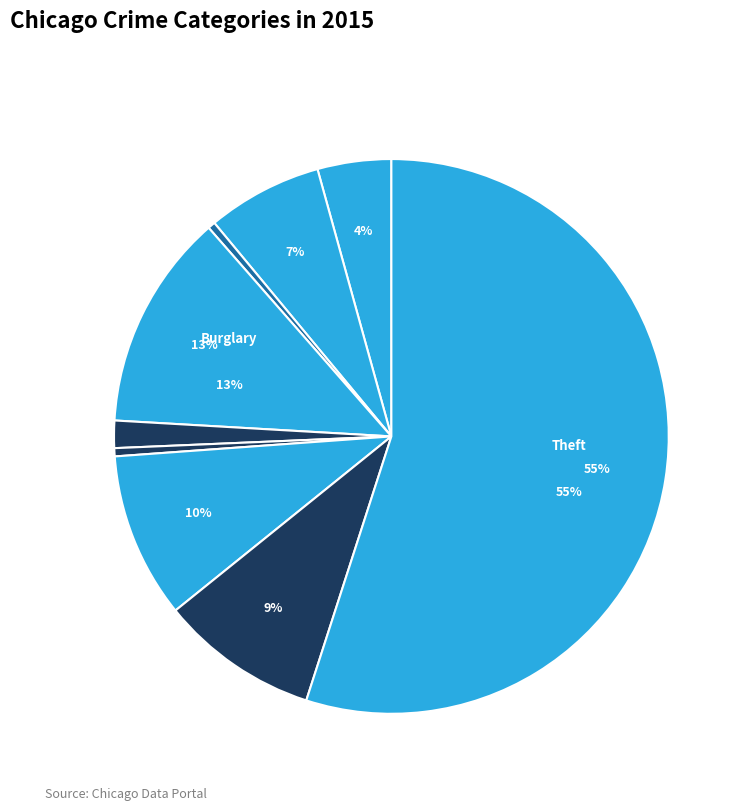

How many segments does this pie chart have?

9